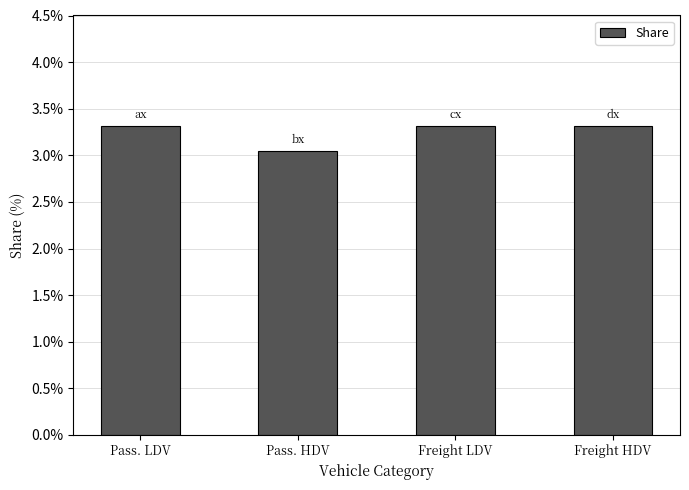

Rank the categories by value from lowest to highest.

Pass. HDV, Freight LDV, Freight HDV, Pass. LDV